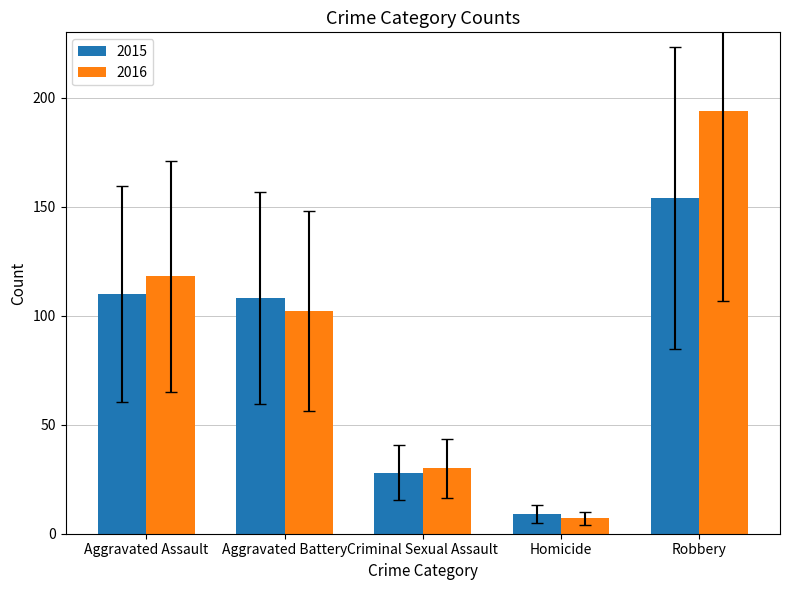

What is the average value of the 2016 series?

90